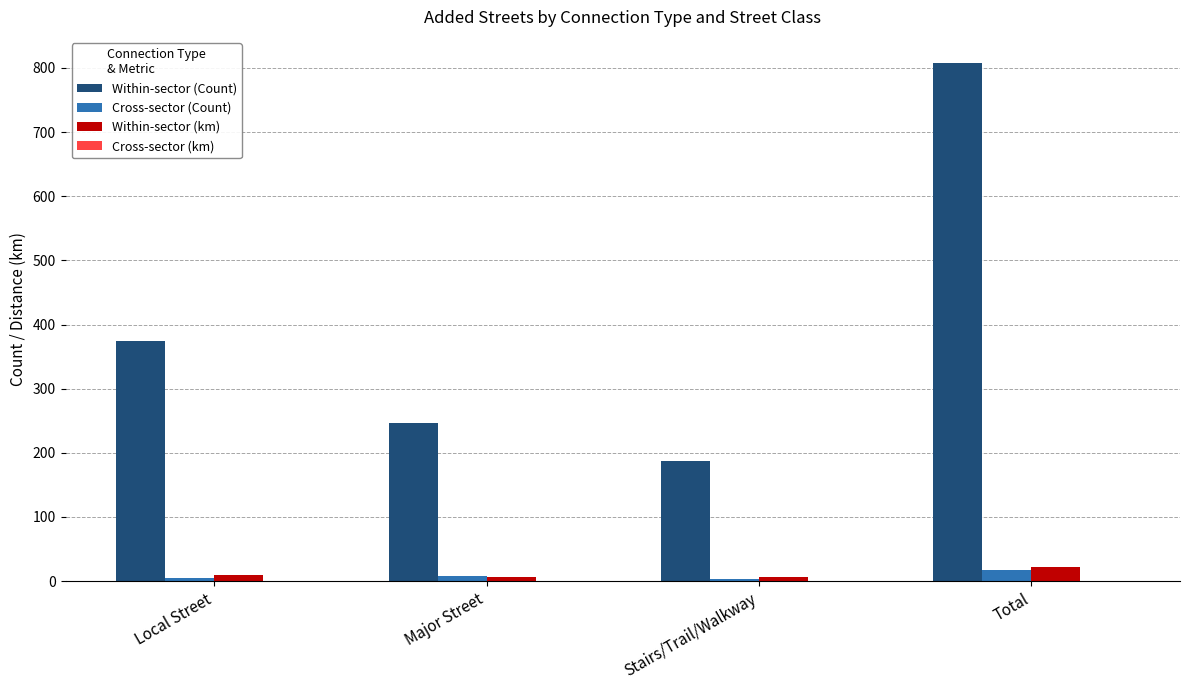

Which series has the largest range (max minus min)?

Within-sector (Count)